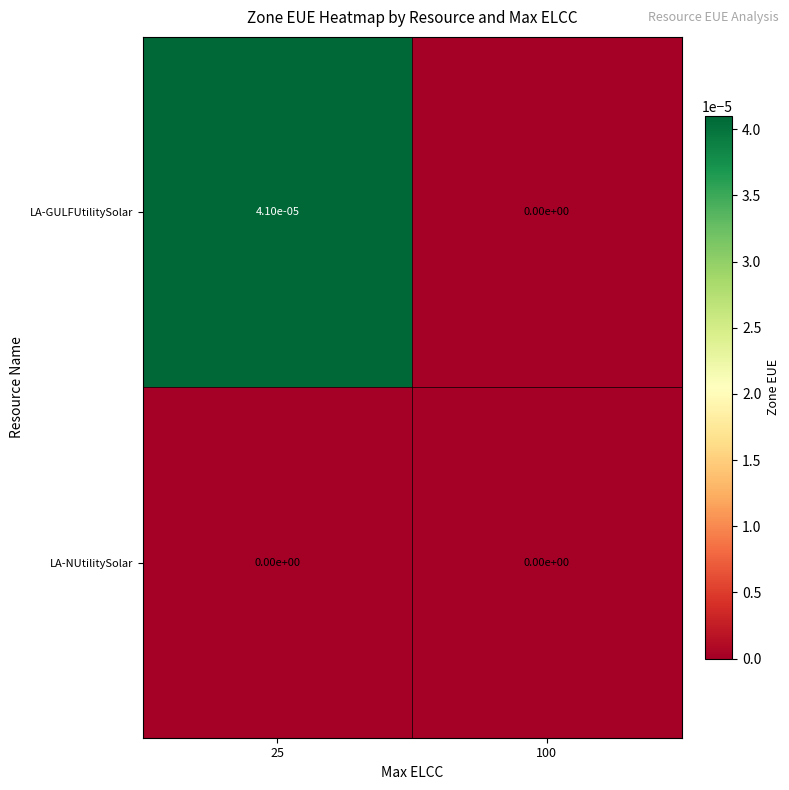

Rank the series at 25 from lowest to highest value.

LA-NUtilitySolar, LA-GULFUtilitySolar